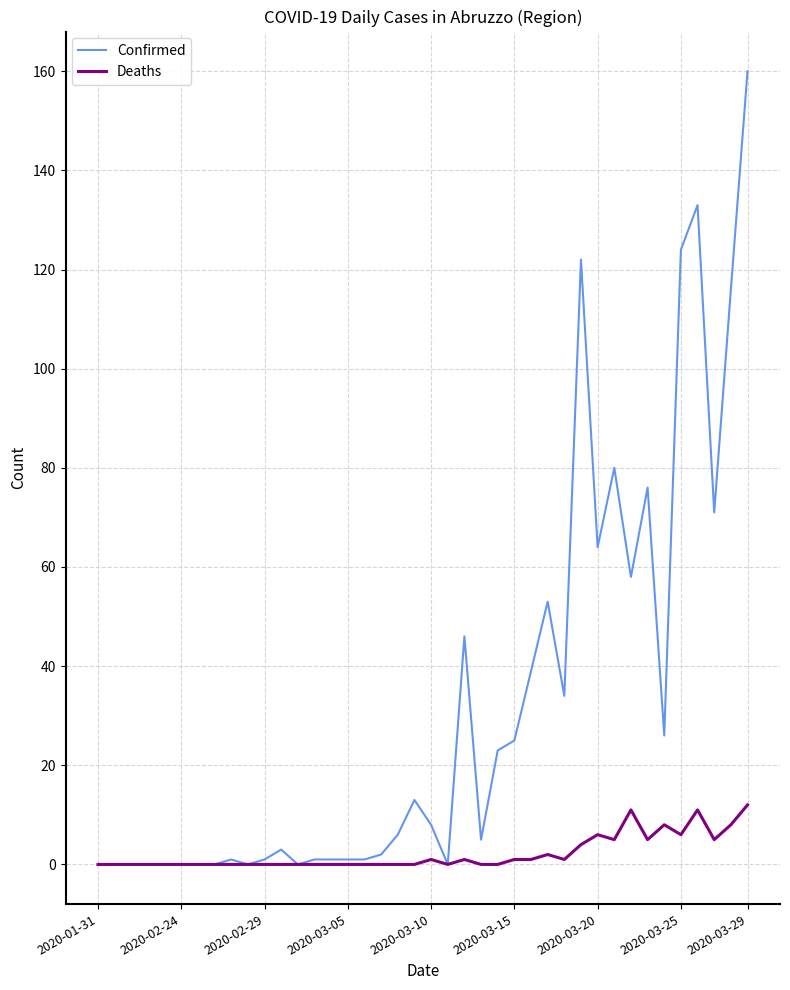

Which series has the widest spread of values?

Confirmed